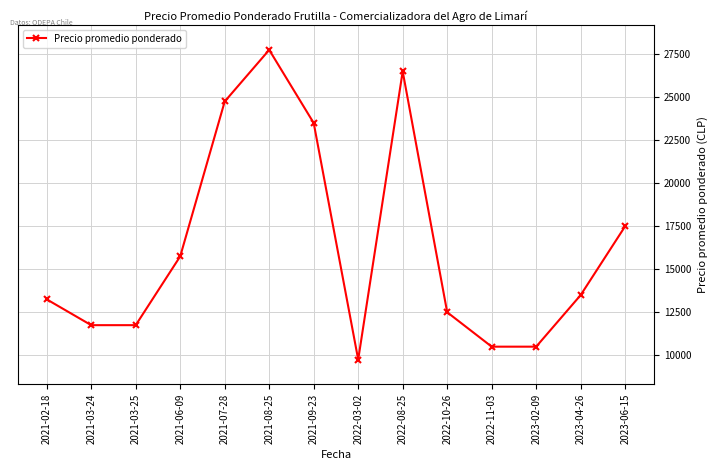

What is the minimum value shown in the chart?

9750